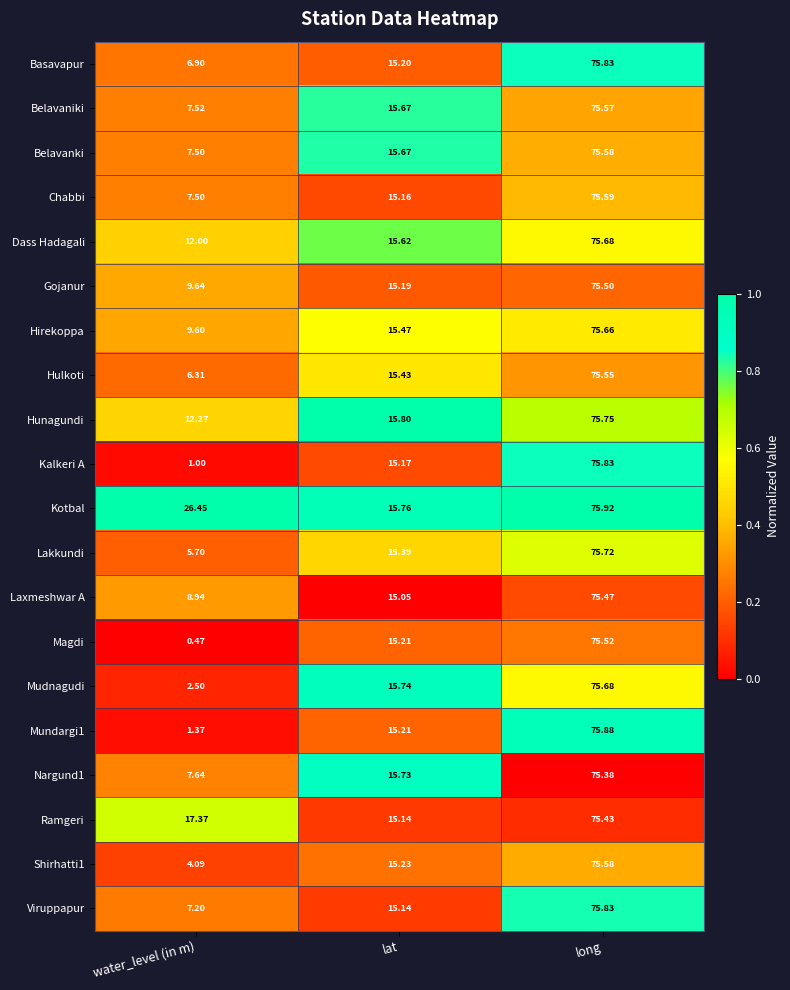

Rank the categories by Hirekoppa value from highest to lowest.

long, lat, water_level (in m)